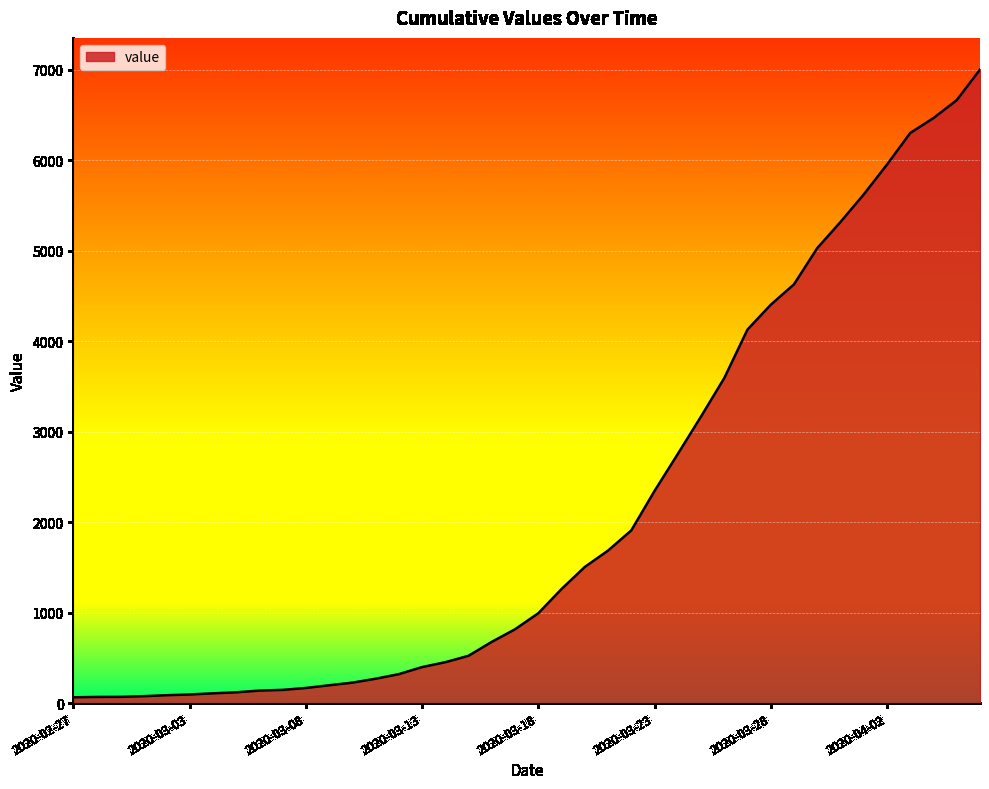

What is the greatest value displayed?

7004